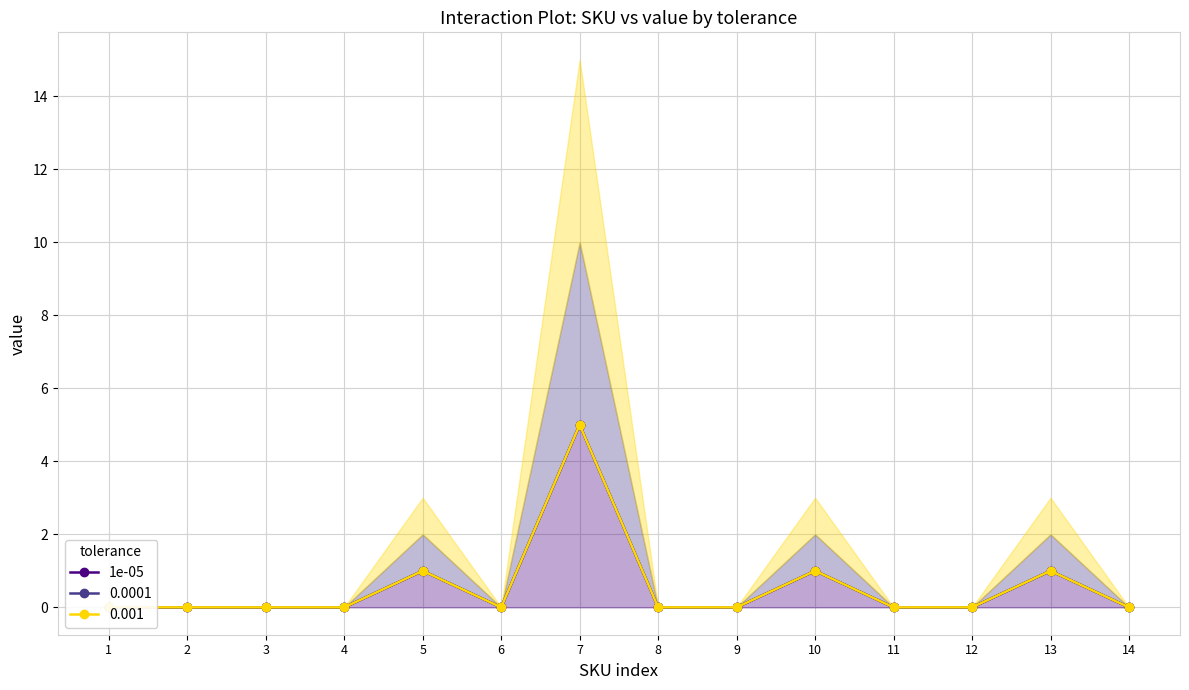

Reading left to right, transcribe all the data shown in this chart.

1=0	2=0	3=0	4=0	5=1	6=0	7=5	8=0	9=0	10=1	11=0	12=0	13=1	14=0